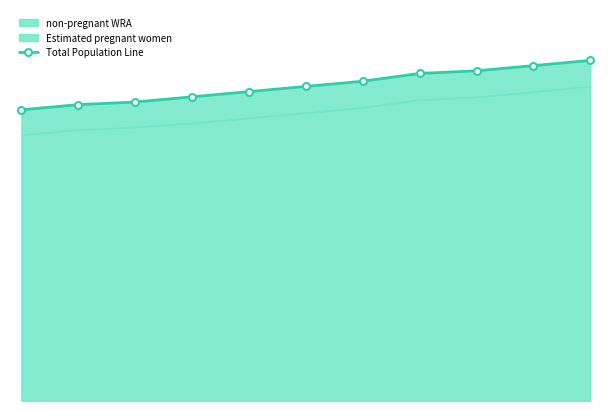

Is it true that the value at 0 is 112000?

True